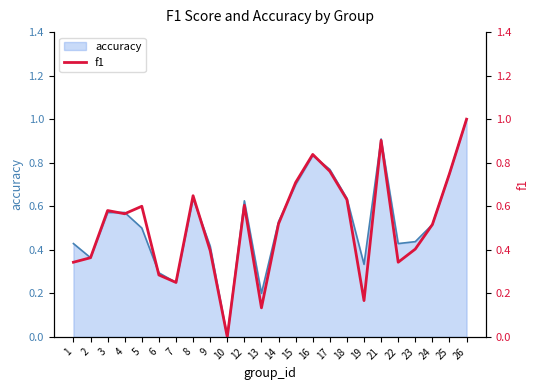

Reading right to left, list all the values displayed in this chart.

26=1.0	25=0.8	24=0.5	23=0.4	22=0.3	21=0.9	19=0.2	18=0.6	17=0.8	16=0.8	15=0.7	14=0.5	13=0.1	12=0.6	10=0.0	9=0.4	8=0.6	7=0.2	6=0.3	5=0.6	4=0.6	3=0.6	2=0.4	1=0.3